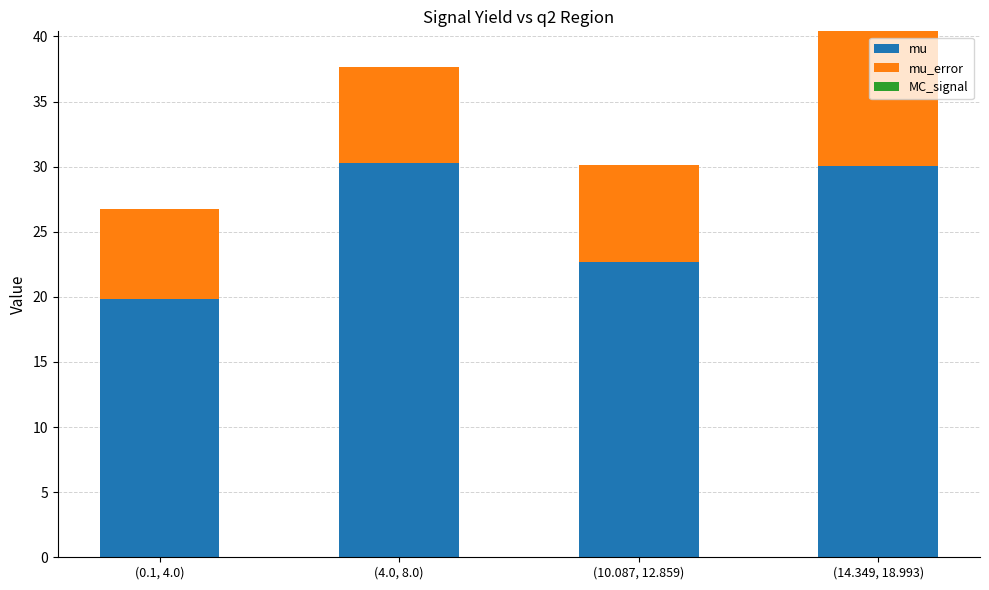

At which category is the sum across all series the highest?

(14.349, 18.993)